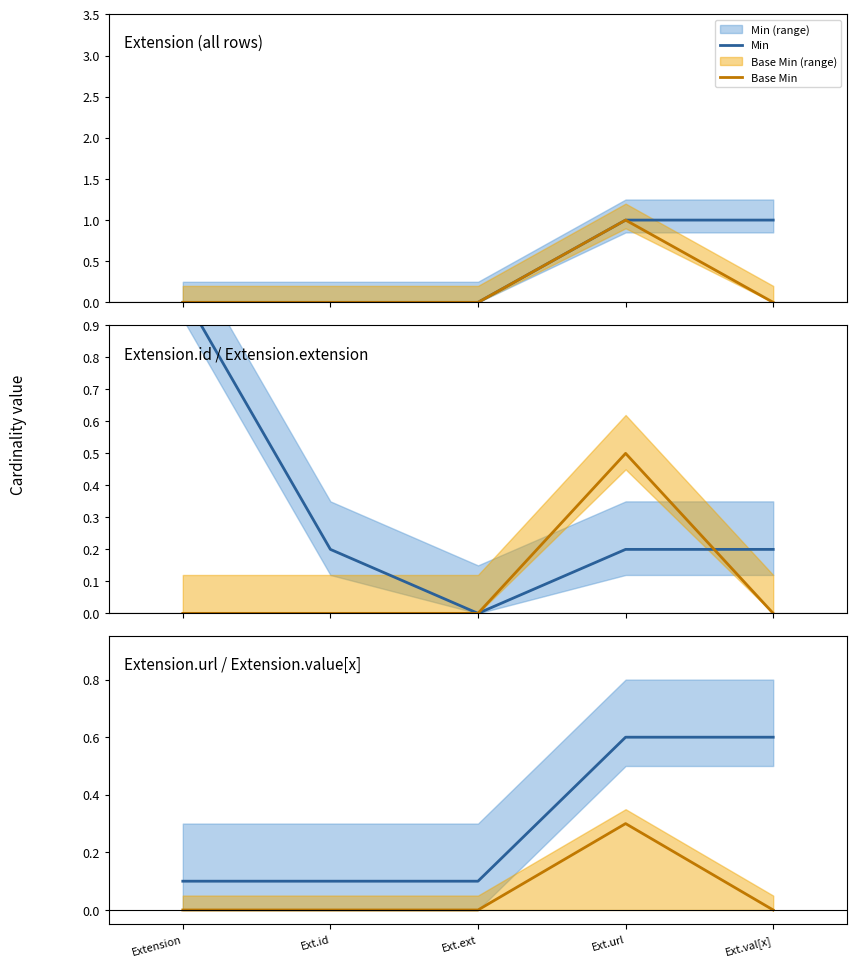

Count the Base Min values in the range 0 to 1.

5